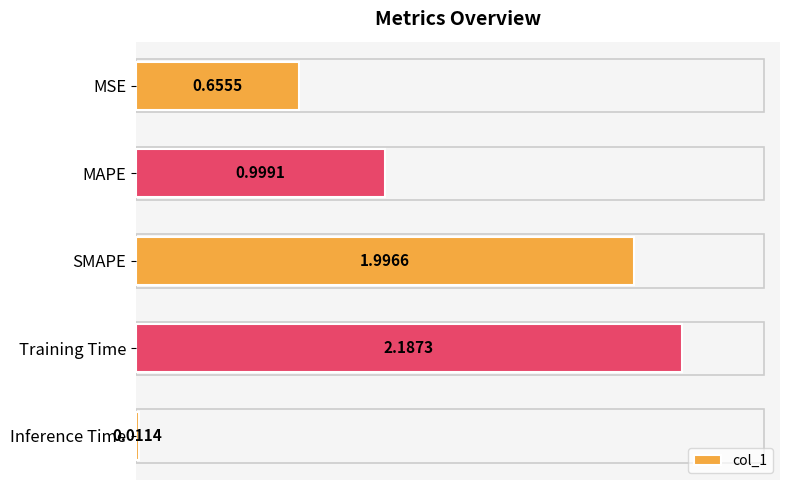

Rank the categories by value from highest to lowest.

Training Time, SMAPE, MAPE, MSE, Inference Time